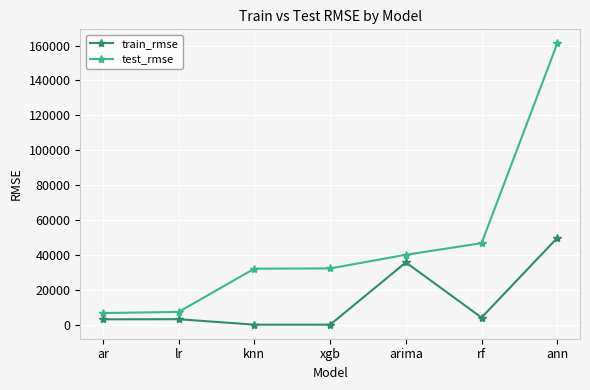

Which series changed the most between arima and rf?

train_rmse